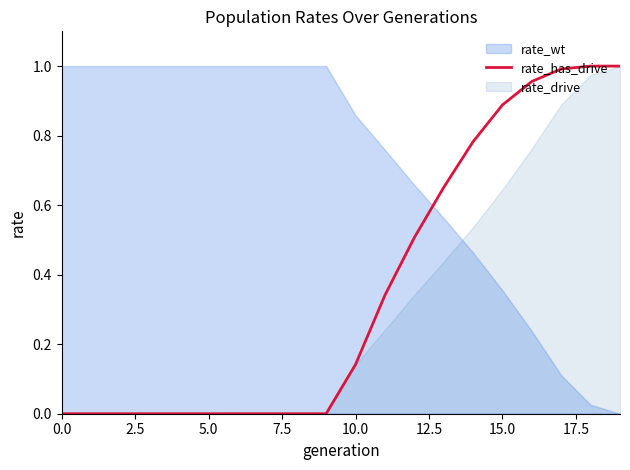

True or false: there are more than 2 points higher than both neighbors.

False